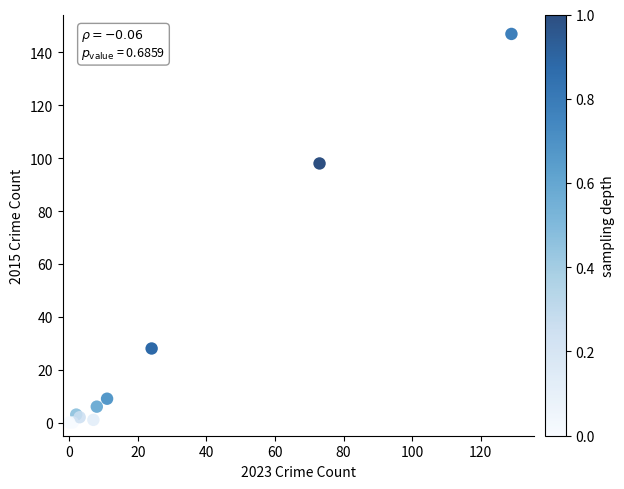

What Y value in the scatter plot is closest to 73?

98